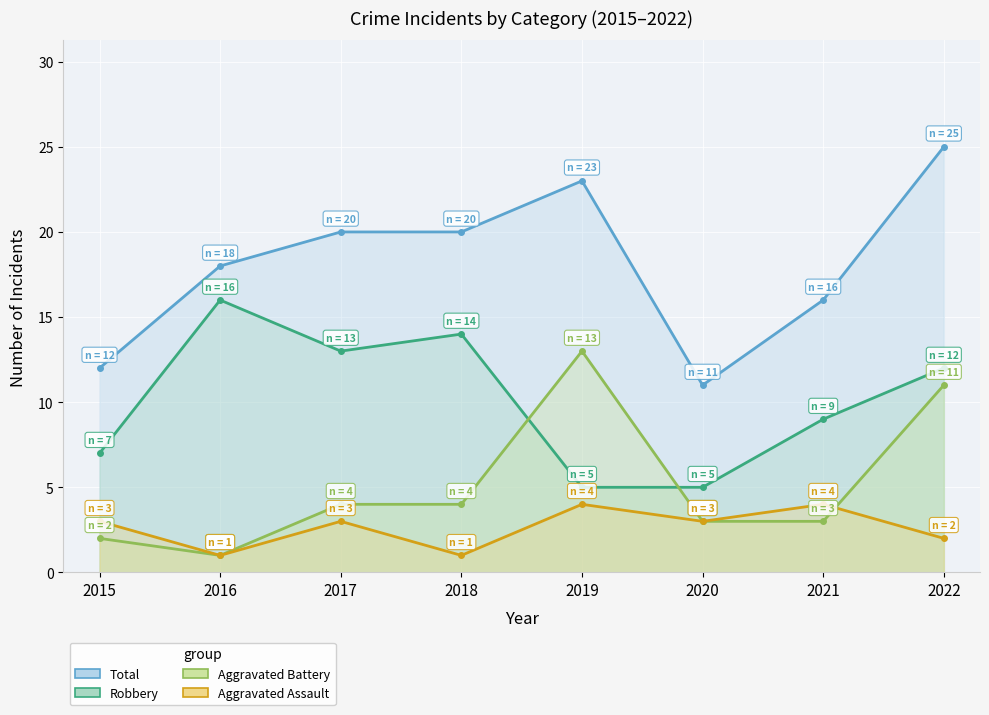

Rank the series at 2016 from lowest to highest value.

Aggravated Assault, Aggravated Battery, Robbery, Total